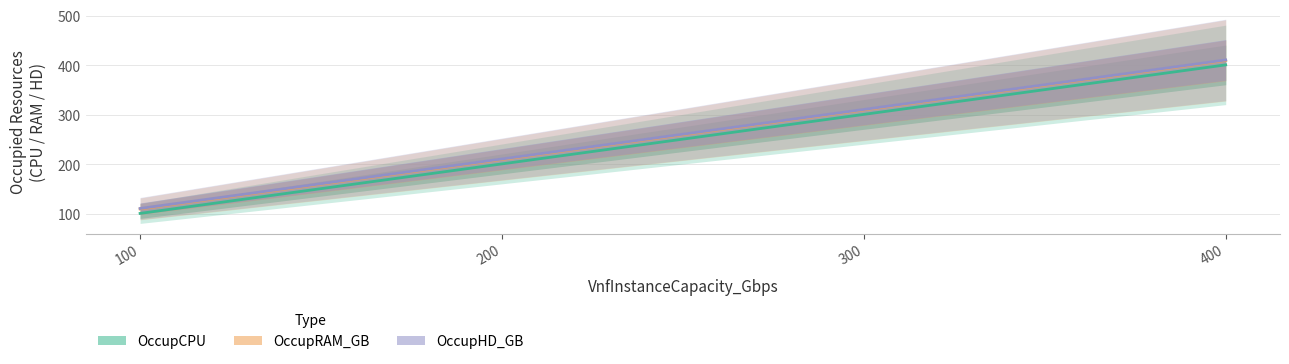

True or false: OccupRAM_GB has more than 0 points higher than both neighbors.

False